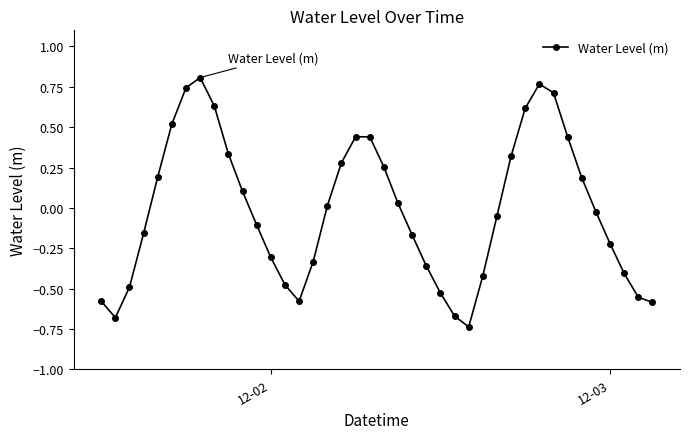

How many points are higher than both their immediate neighbors (excluding endpoints)?

3